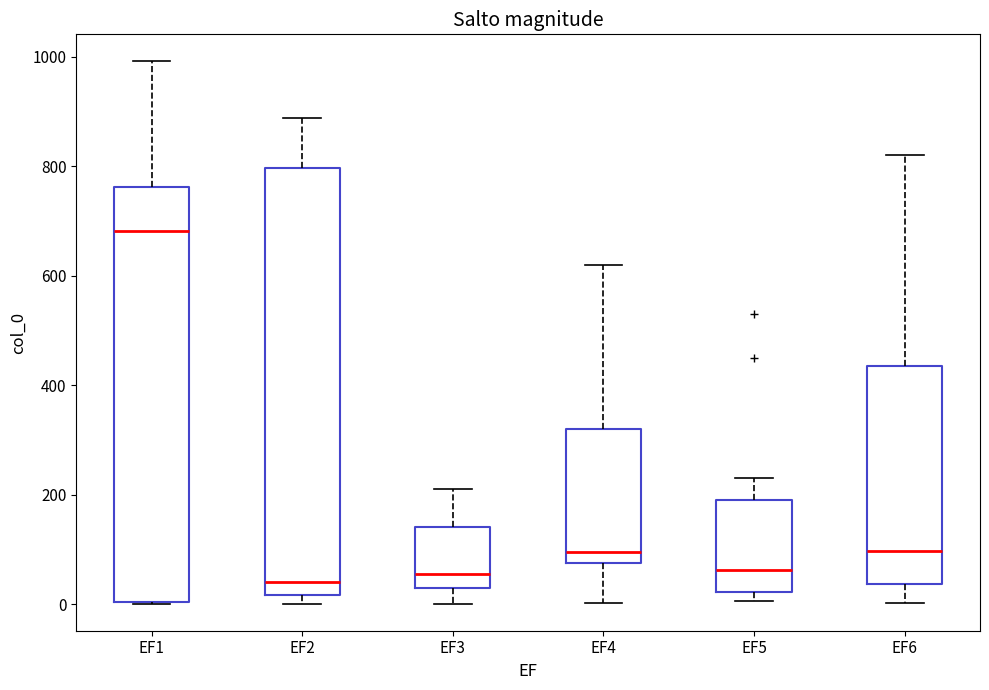

Reading left to right, read every box against the y-axis: the position of its median line, the range the box covers, and the ends of its whiskers. The values are not printed on the chart, so give them approximately, as read against the axis.

EF1: median 680, box 0 to 760, whiskers 0 to 1000
EF2: median 40, box 20 to 800, whiskers 0 to 880
EF3: median 60, box 40 to 140, whiskers 0 to 220
EF4: median 100, box 80 to 320, whiskers 0 to 620
EF5: median 60, box 20 to 200, whiskers 0 to 240
EF6: median 100, box 40 to 440, whiskers 0 to 820